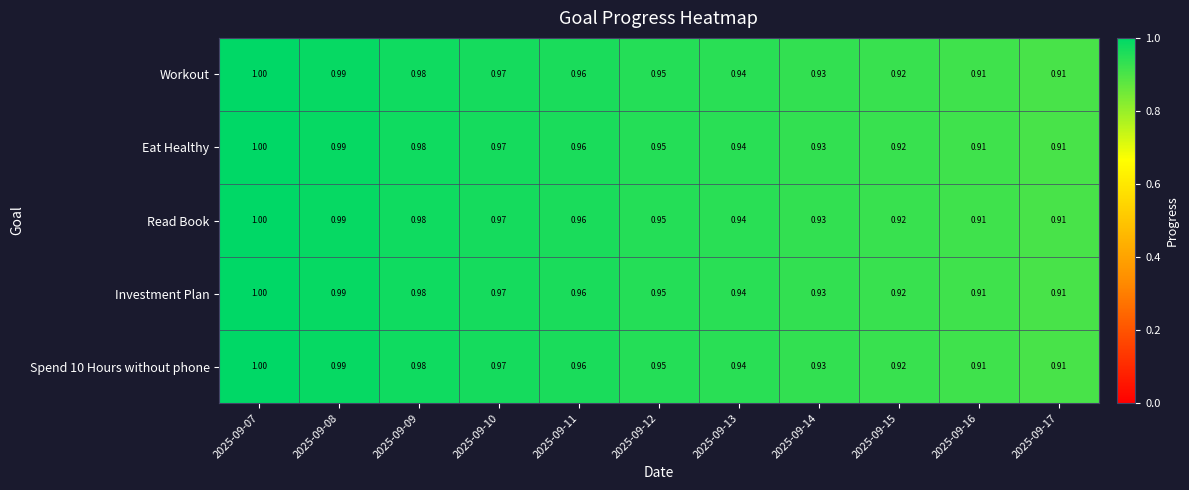

At which category is the sum across all series the highest?

2025-09-07